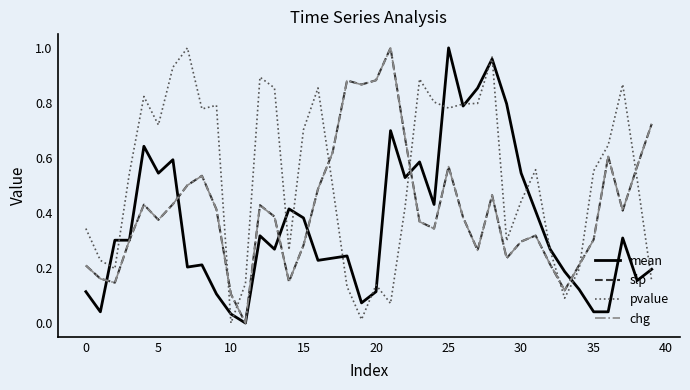

True or false: slp and pvalue intersect in this chart.

True